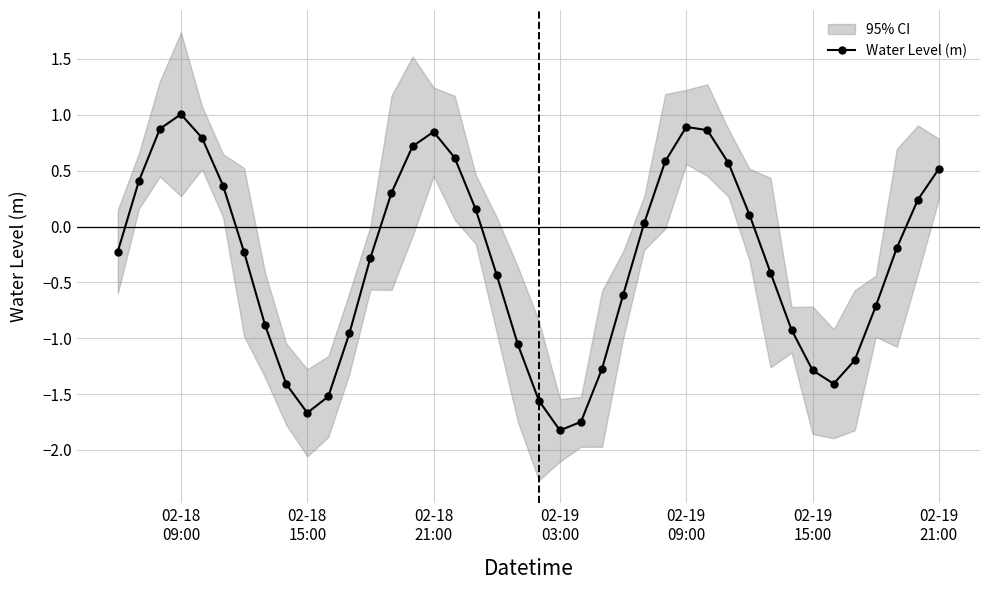

In Water Level (m), how many points are lower than both neighbors (excluding endpoints)?

3